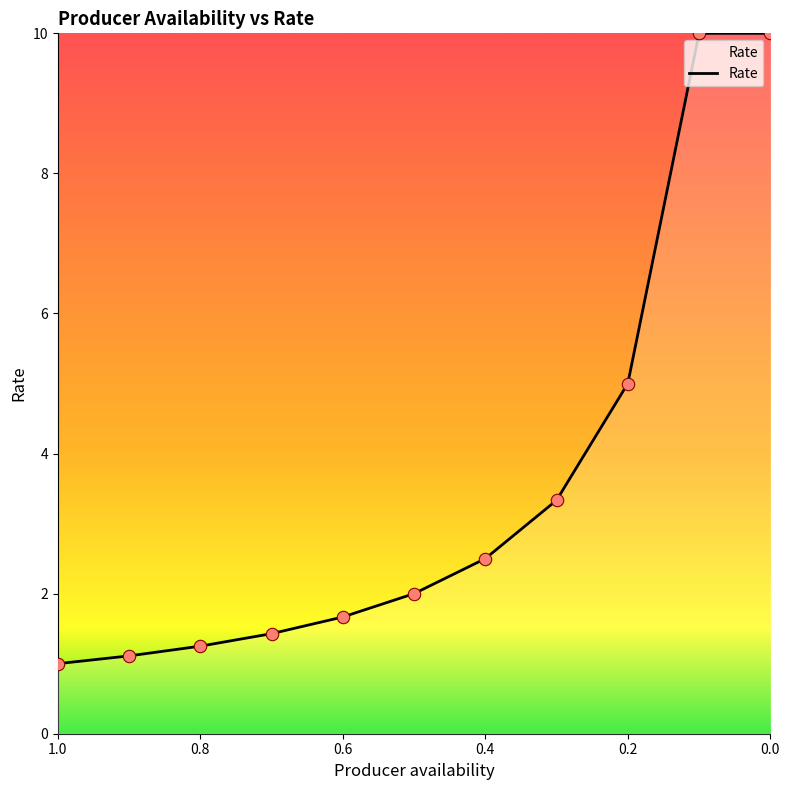

What is the change in value from 0.6 to 0.5?

+0.3